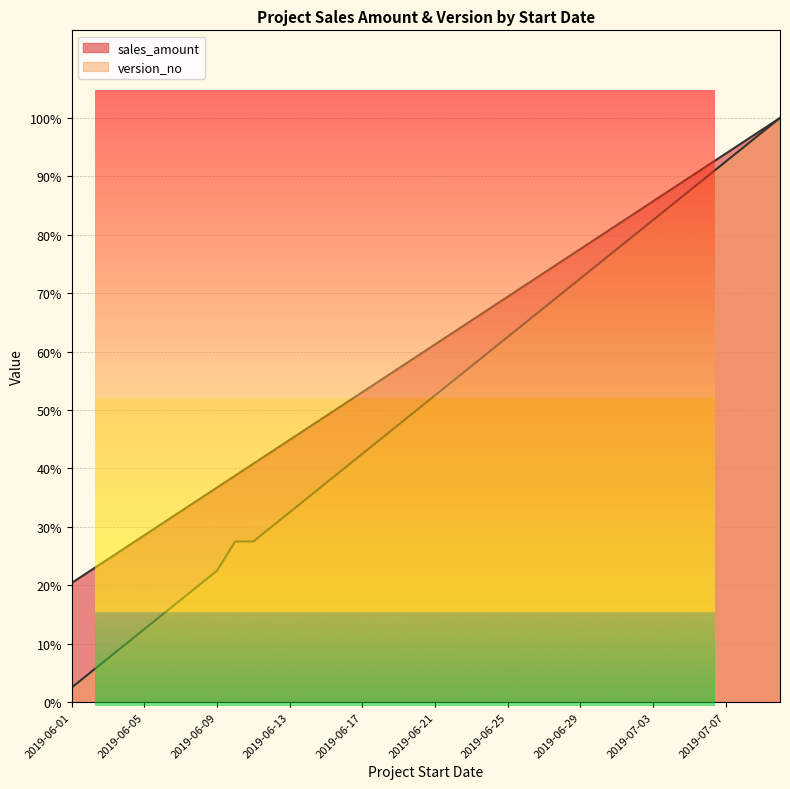

The value of version_no at 2019-06-22 is 0.6. True or false?

True